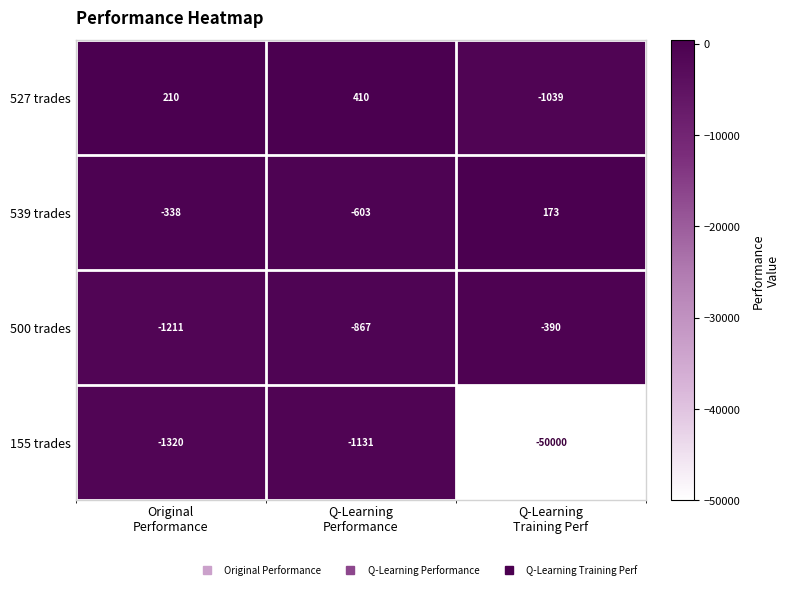

What is the average value of the 527 trades series?

-140